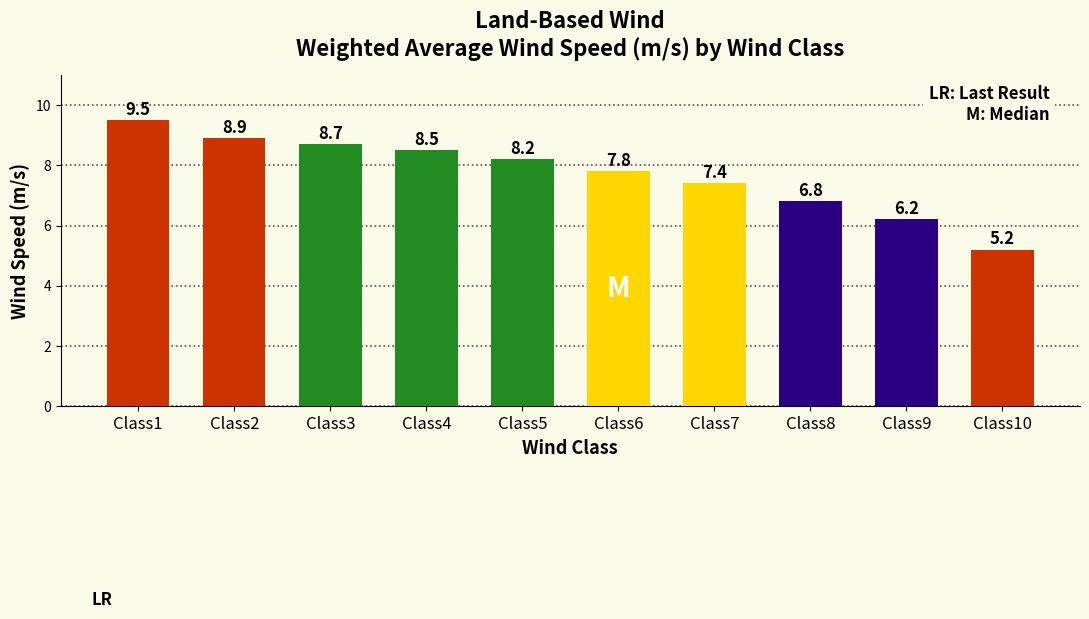

Reading left to right, transcribe all the data shown in this chart.

9.5	8.9	8.7	8.5	8.2	7.8	7.4	6.8	6.2	5.2